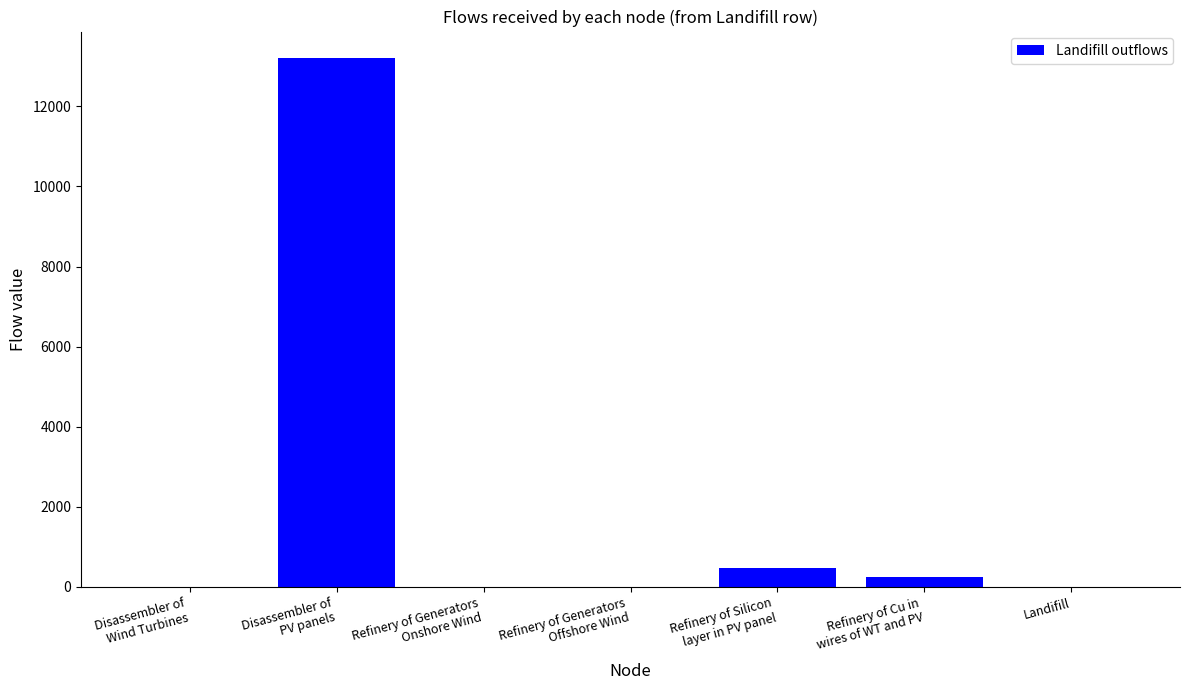

Are the bars grouped side by side (vs. stacked)?

No